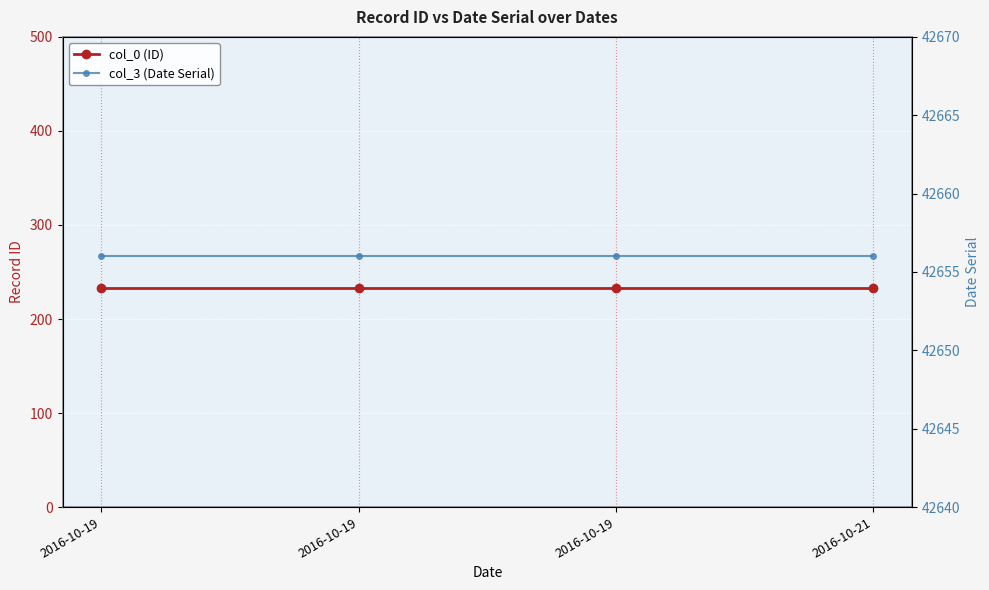

The col_0 (ID) series shows 233 at 2016-10-19. True or false?

True